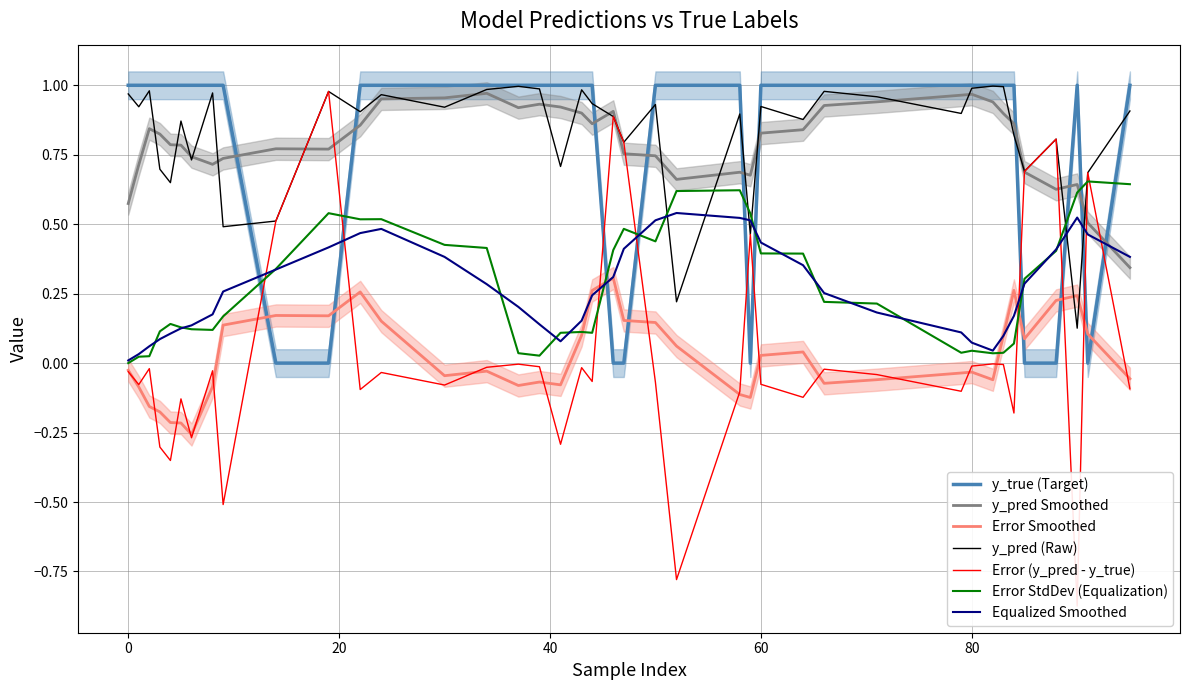

True or false: Error Smoothed and y_pred Smoothed cross at least once.

False